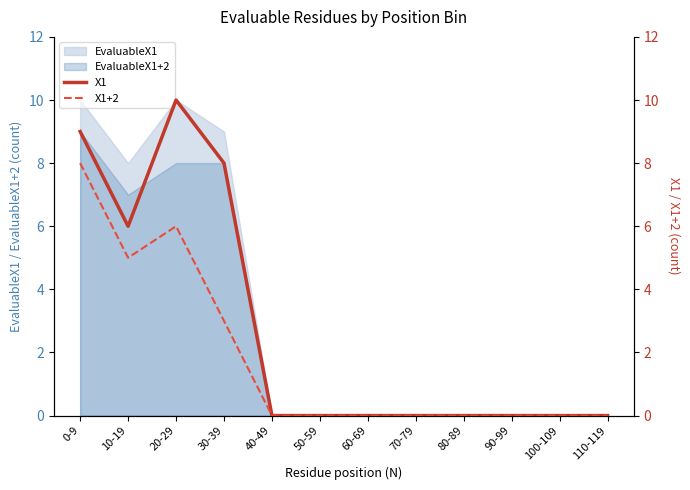

What position from the left is 90-99?

10